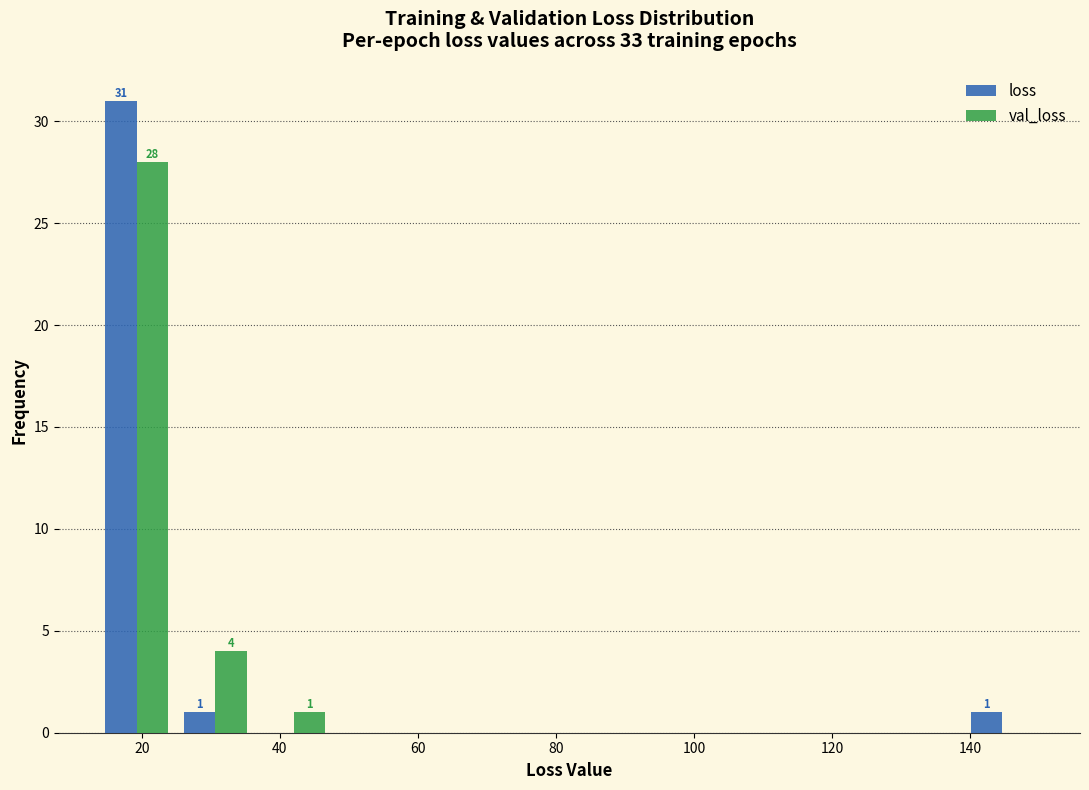

In the loss series, which range on the x-axis has the tallest bar?

14 to 24